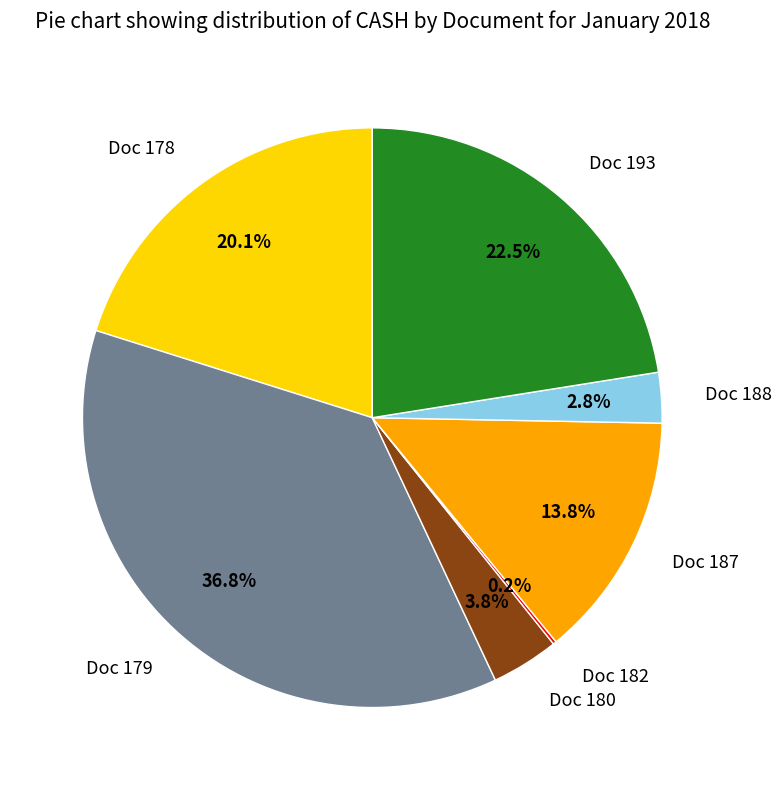

What percentage do Doc 187 and Doc 188 together represent?

16.6%